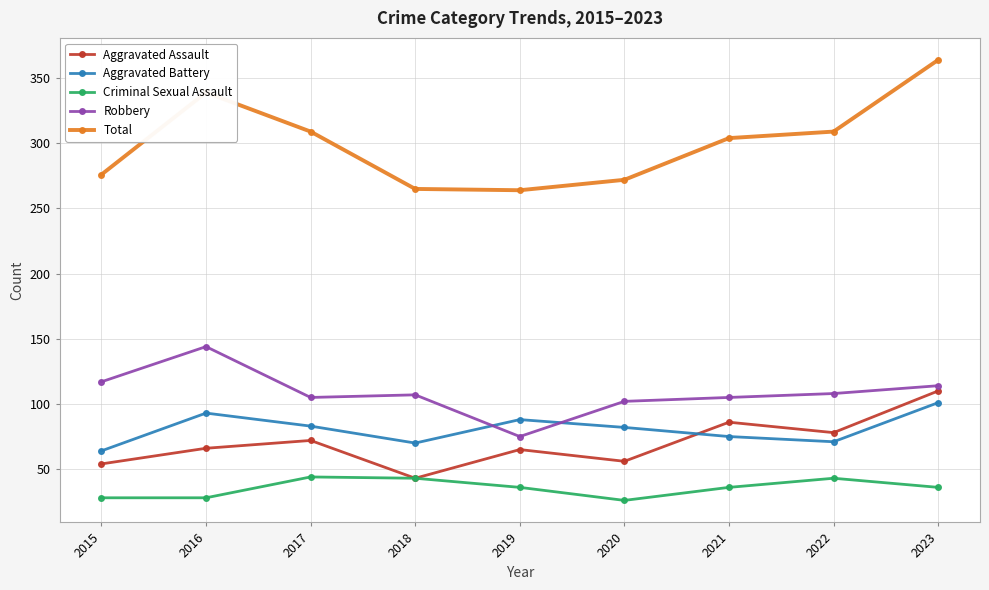

At which category does Robbery reach its first local peak?

2016